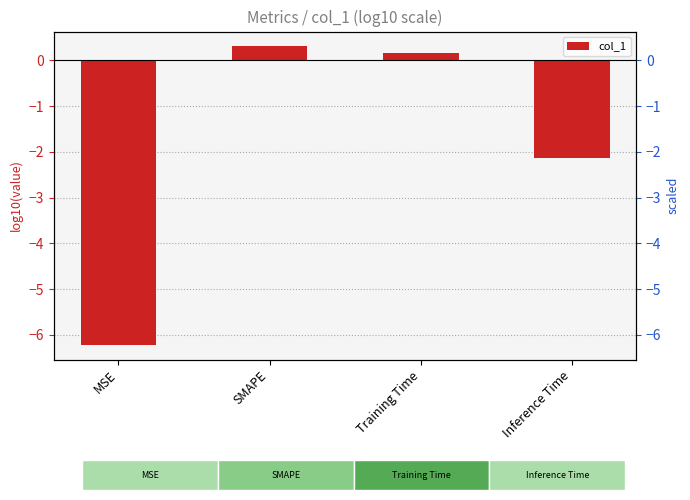

How many bars are there in total?

4